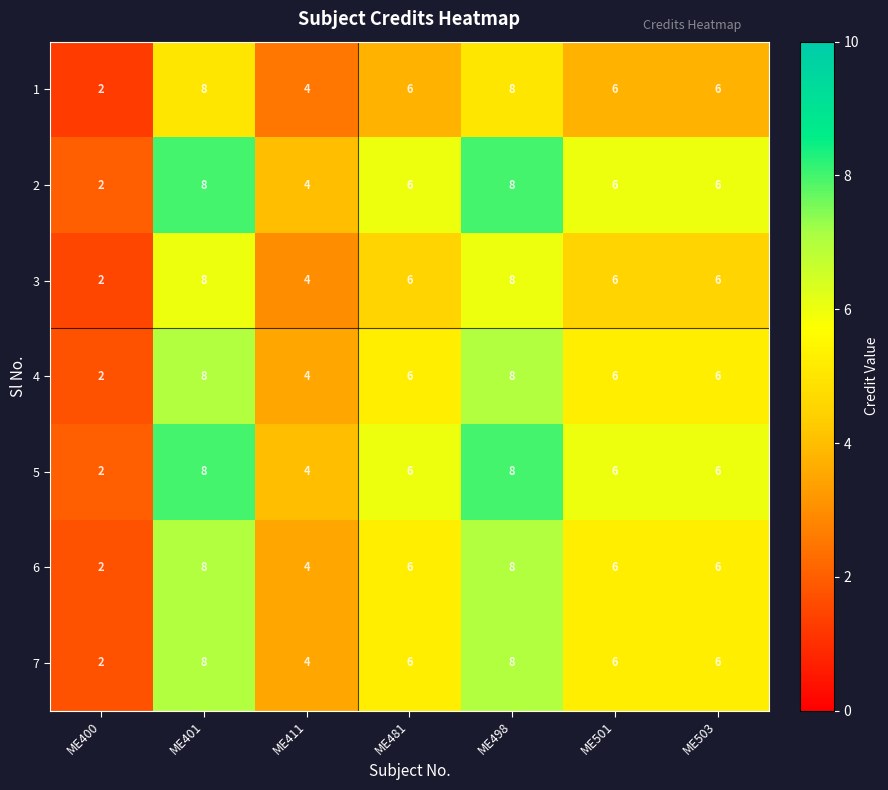

Which category has the lowest value in the 6 series?

ME400